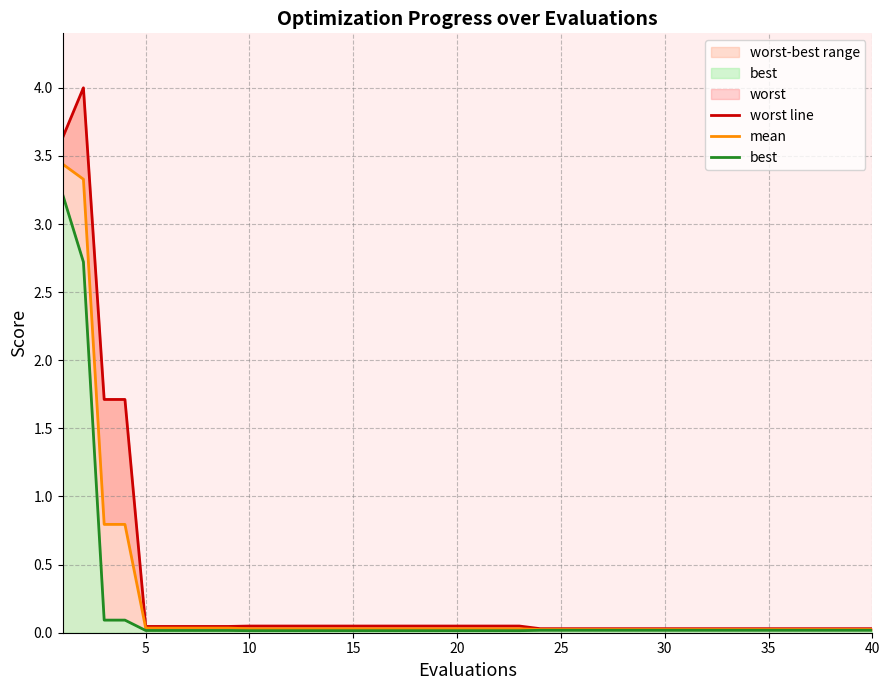

How many series are shown in this chart?

3